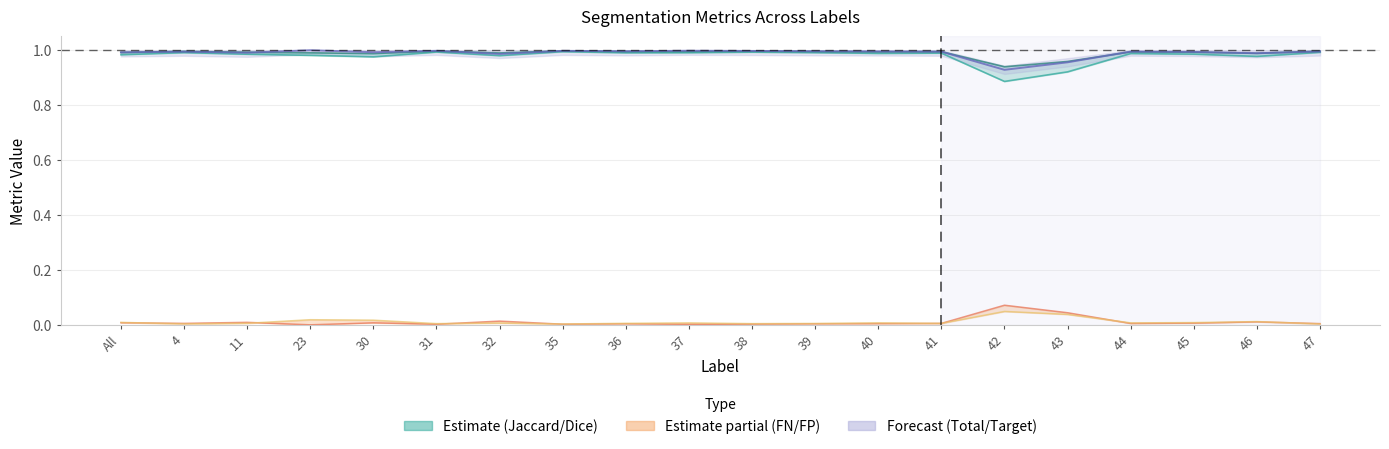

At which category is the sum across all series the highest?

35